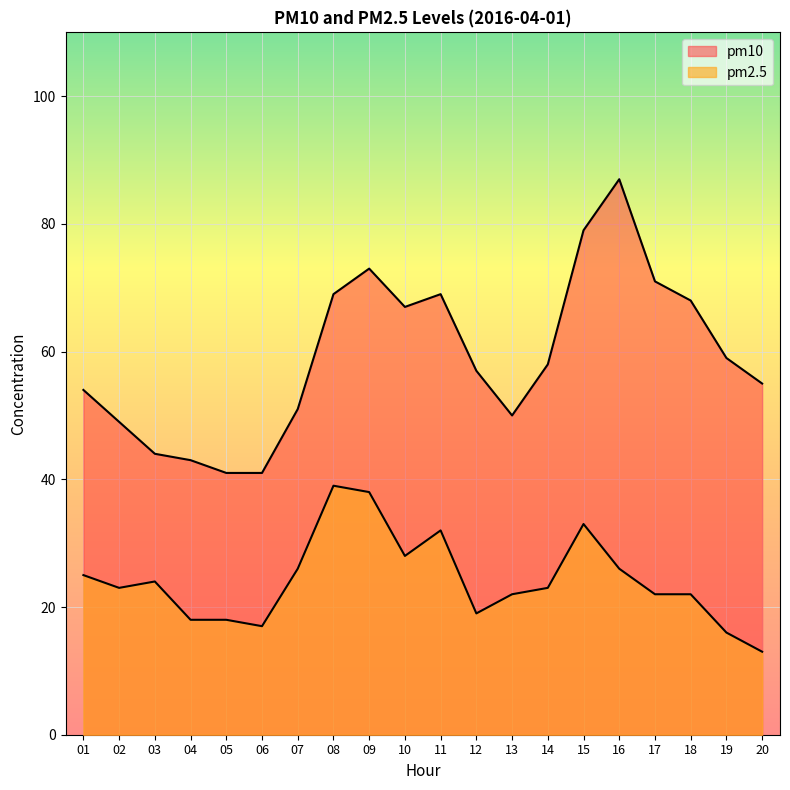

How many values in the pm2.5 series exceed 23?

9